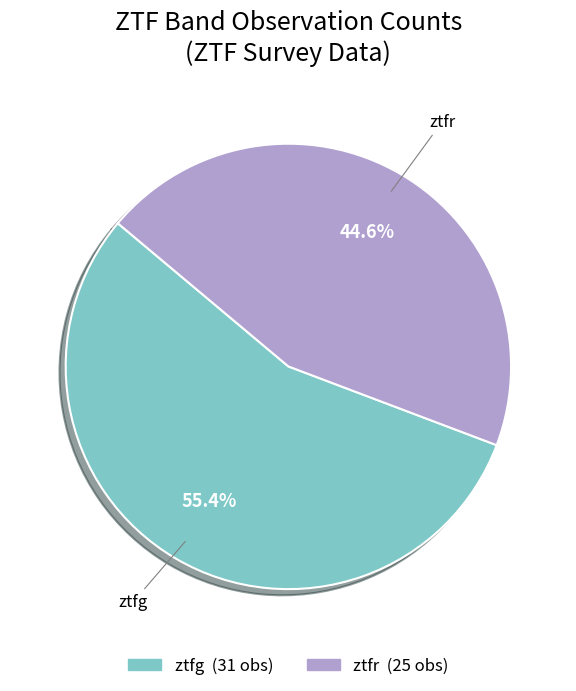

Between ztfg and ztfr, which is larger?

ztfg